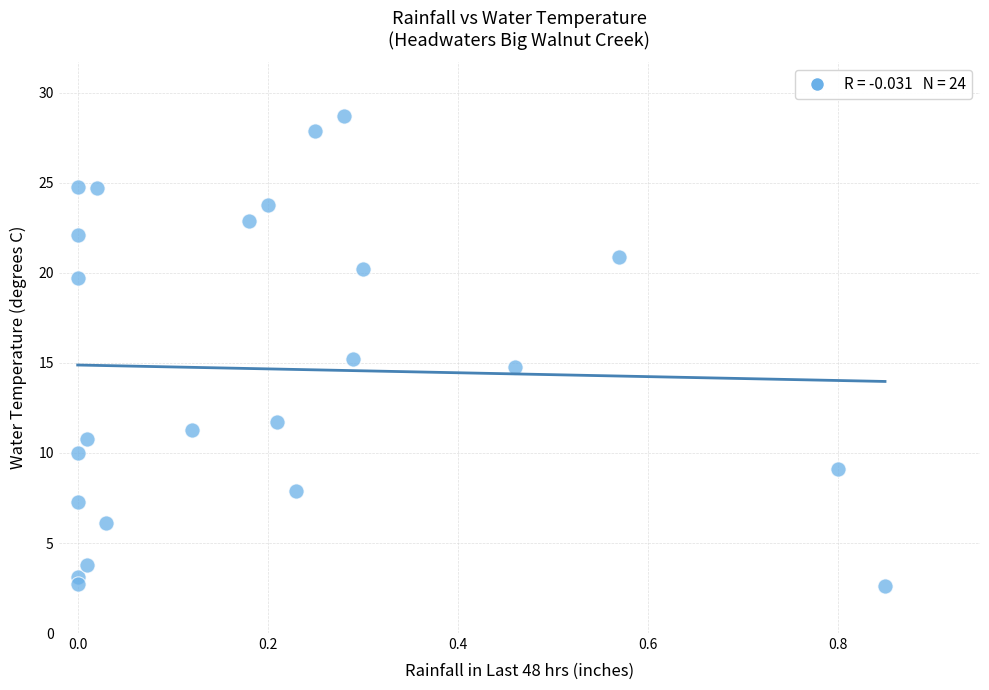

What is the range of Y values (max minus min)?

26.1